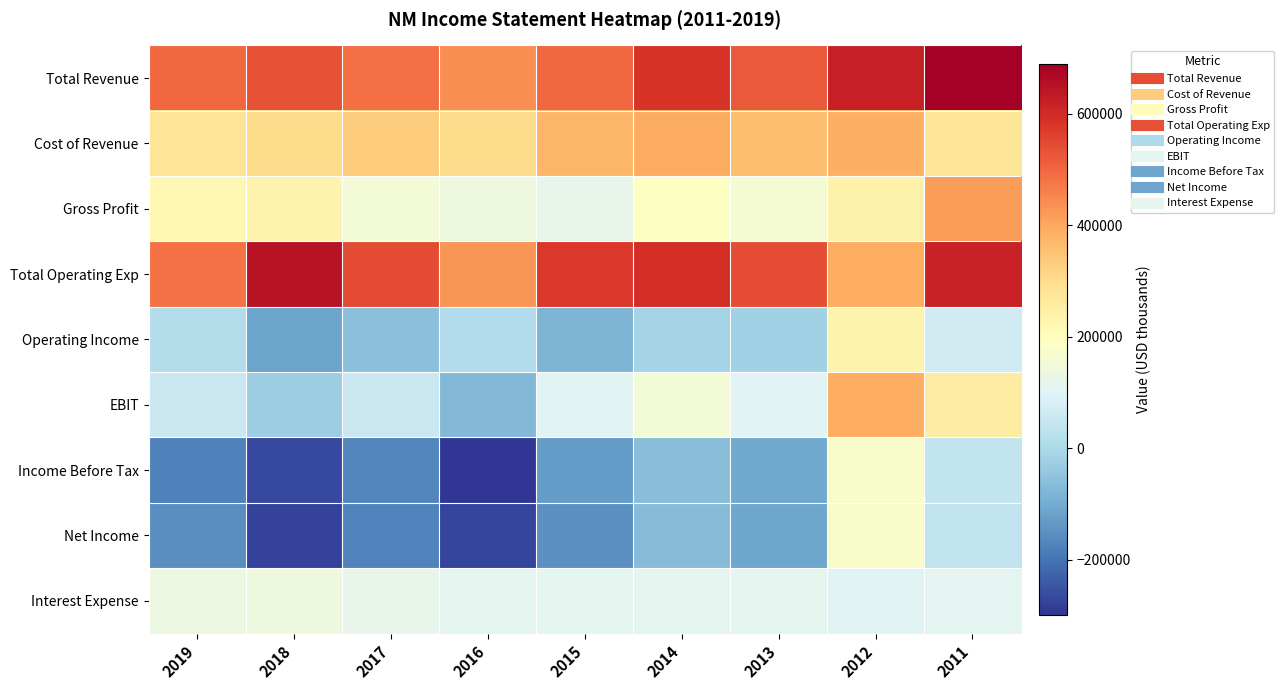

At how many categories does at least one series exceed 321923?

9